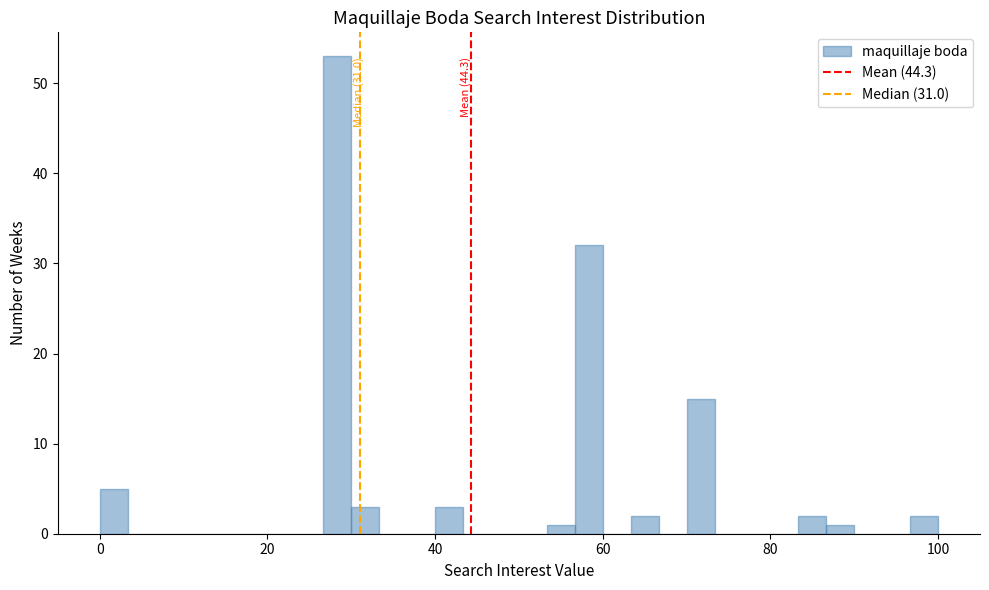

Read against the x-axis, roughly where is the centre of the tallest bar?

28